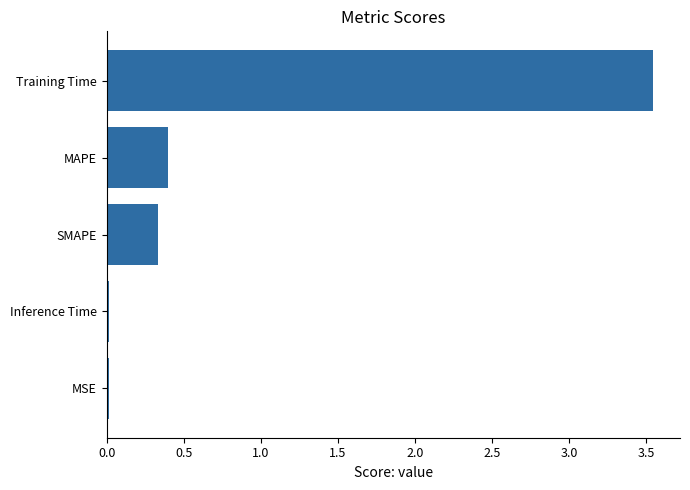

At which category does the chart reach its peak across all series?

Training Time